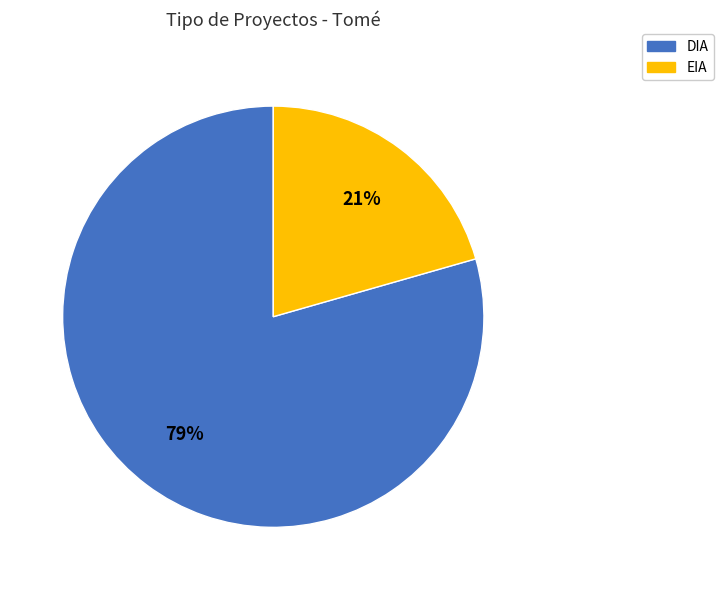

Is EIA the majority of the pie?

No